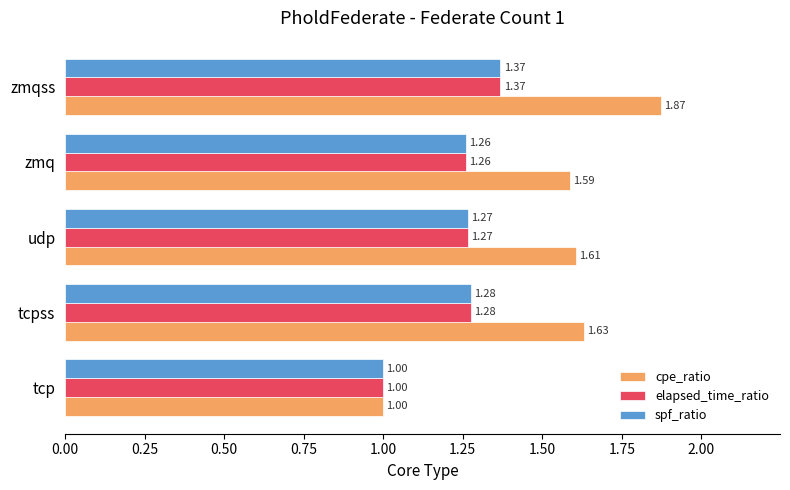

What is the difference between the maximum and minimum values in the spf_ratio series?

0.4